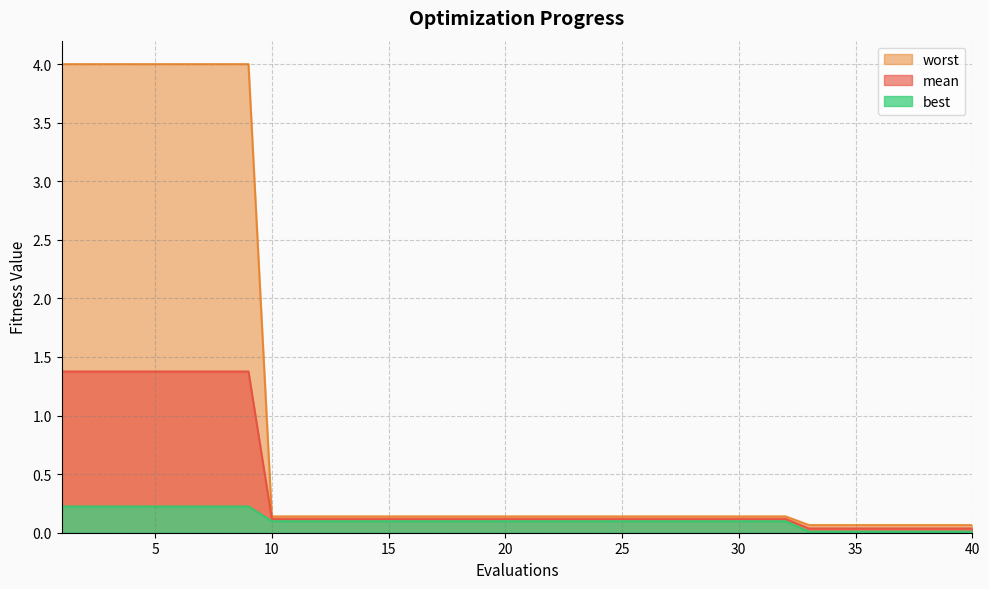

Is the value of mean at 37 greater than the value of worst at 37?

No